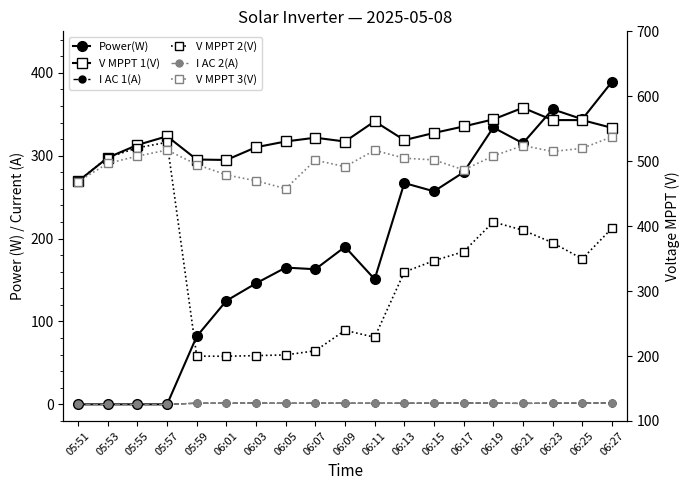

What is the label of the 9th point from the left?

06:07